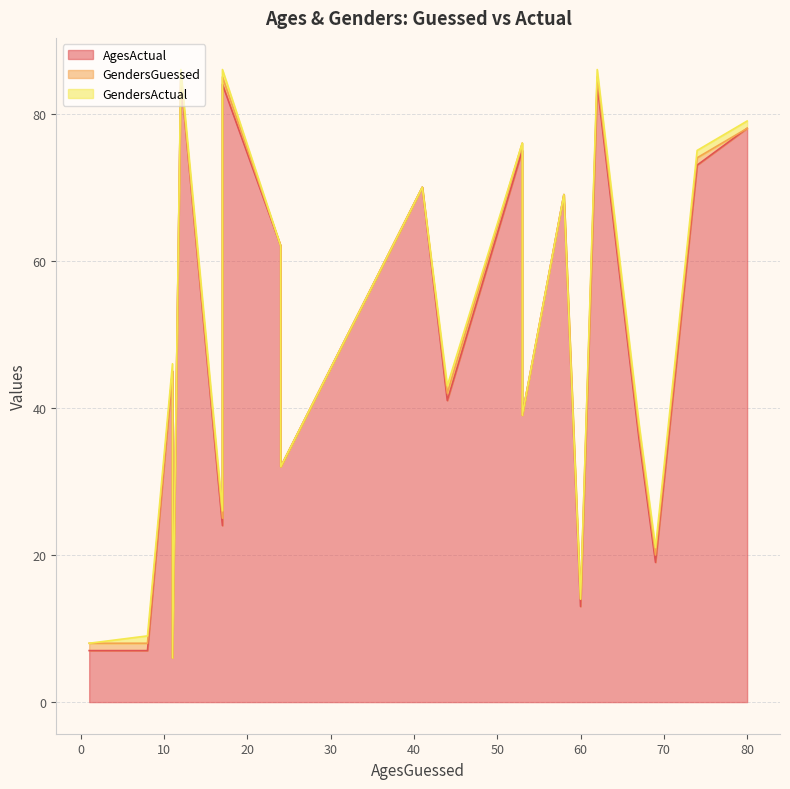

Rank the series at 69 from highest to lowest value.

AgesActual, GendersGuessed, GendersActual